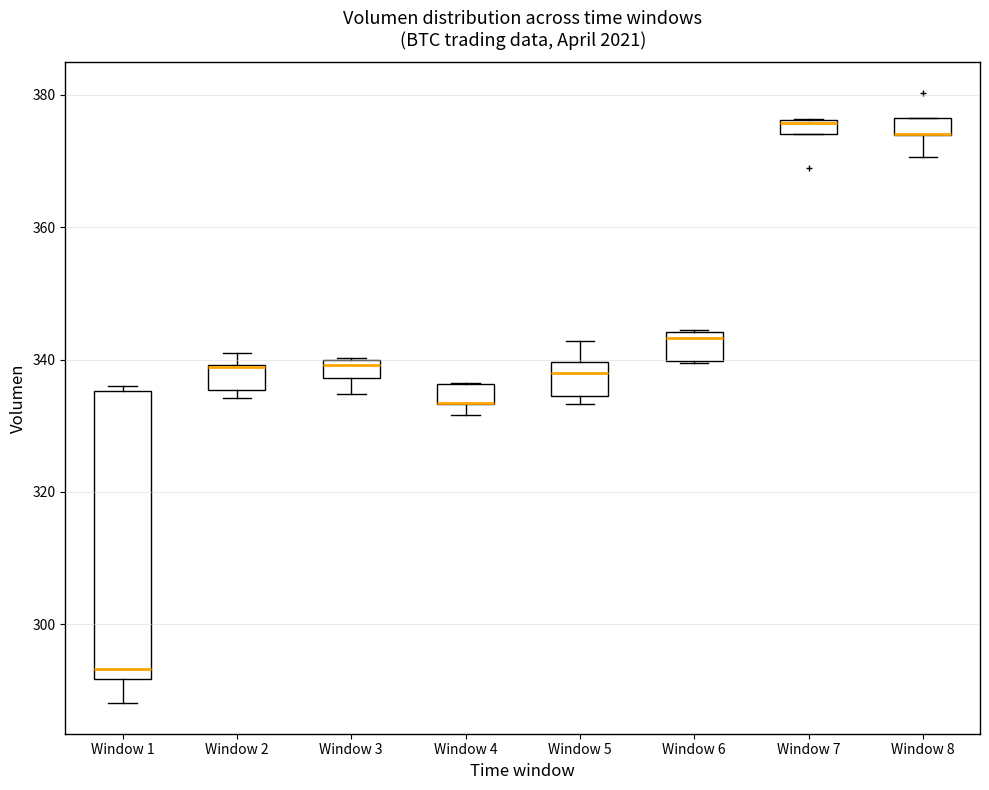

Where is the upper edge of the box for Window 5 on the y-axis? The values are not printed on the chart, so give them approximately, as read against the axis.

340